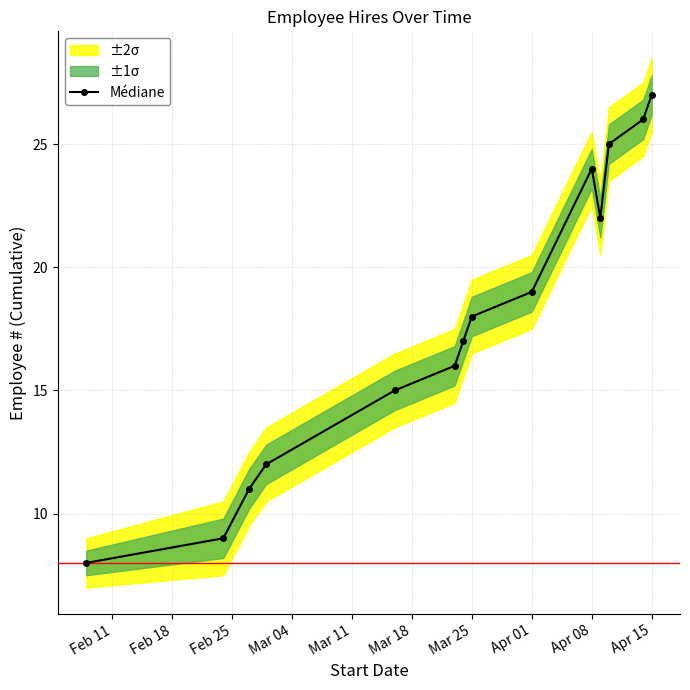

How many data points in Médiane are less than 18?

7